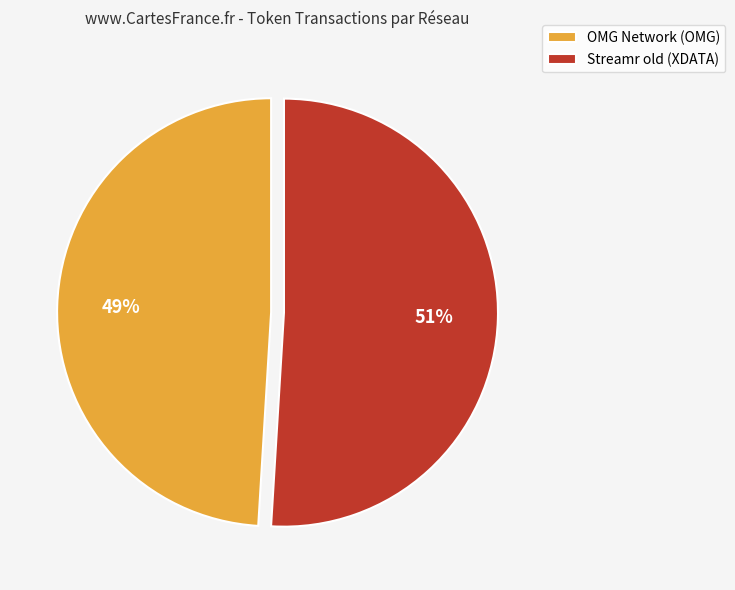

Does Streamr old (XDATA) represent more than half of the total?

Yes